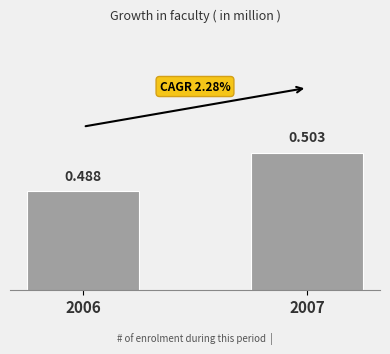

What is the approximate value at 2006?

0.5